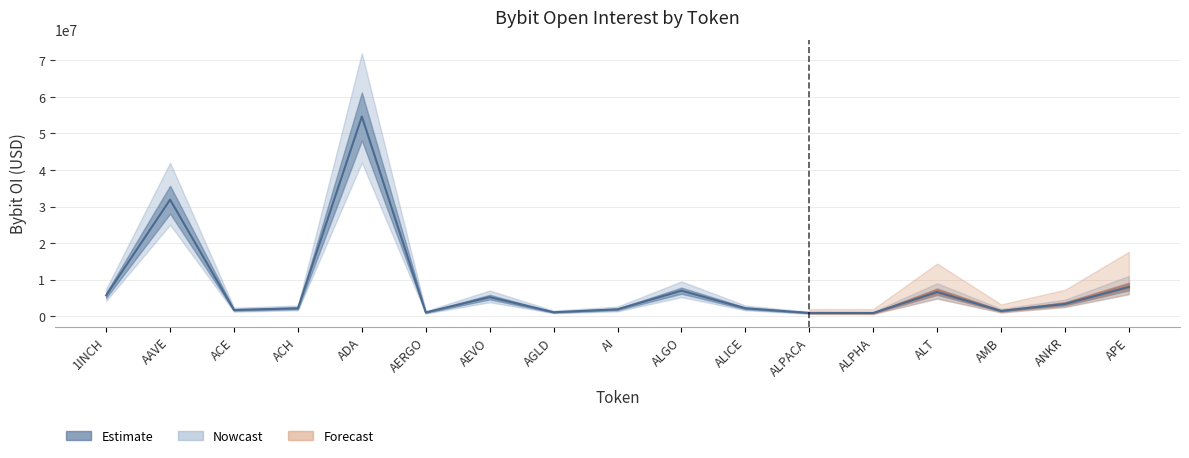

How many data points are less than 2141133?

8